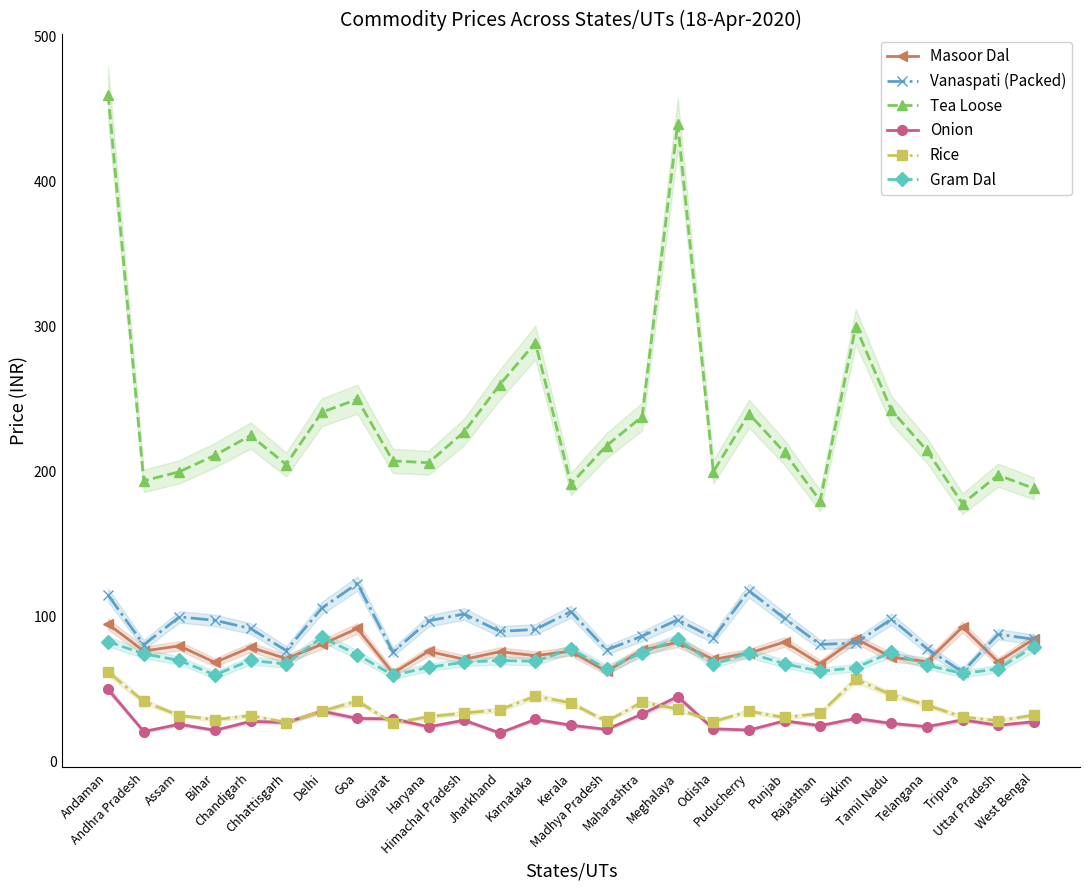

How many data points in Gram Dal are above 69?

14